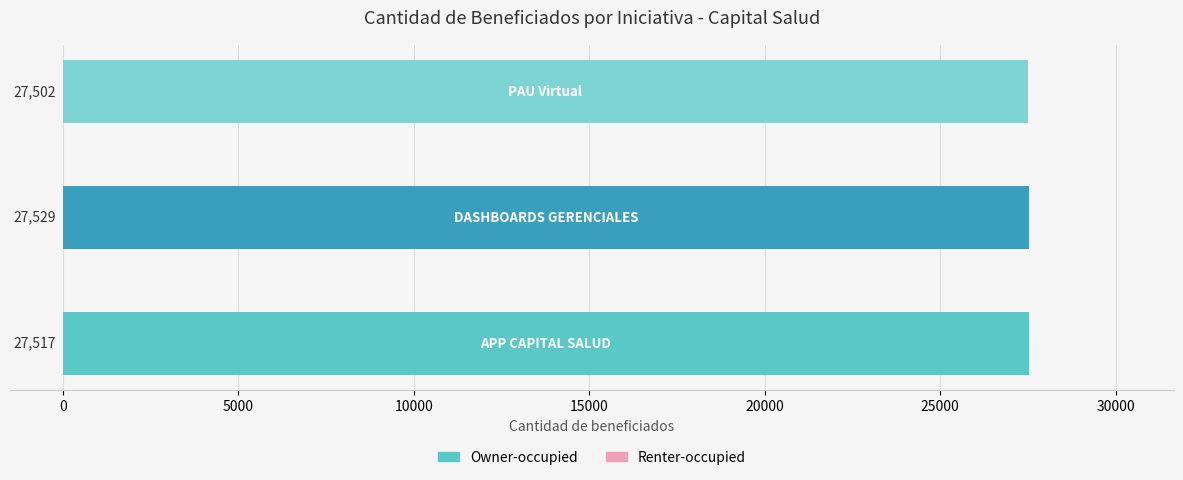

What is the maximum value shown in the chart?

27529